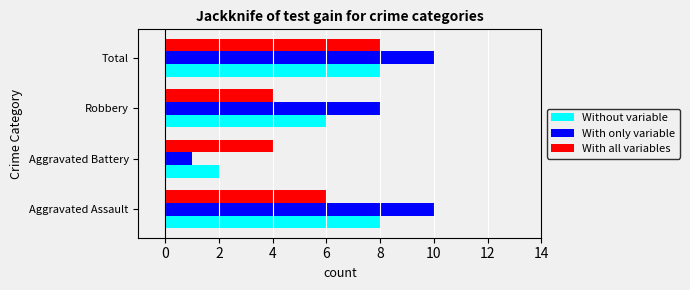

What is the difference between the maximum and minimum values in the With all variables series?

4